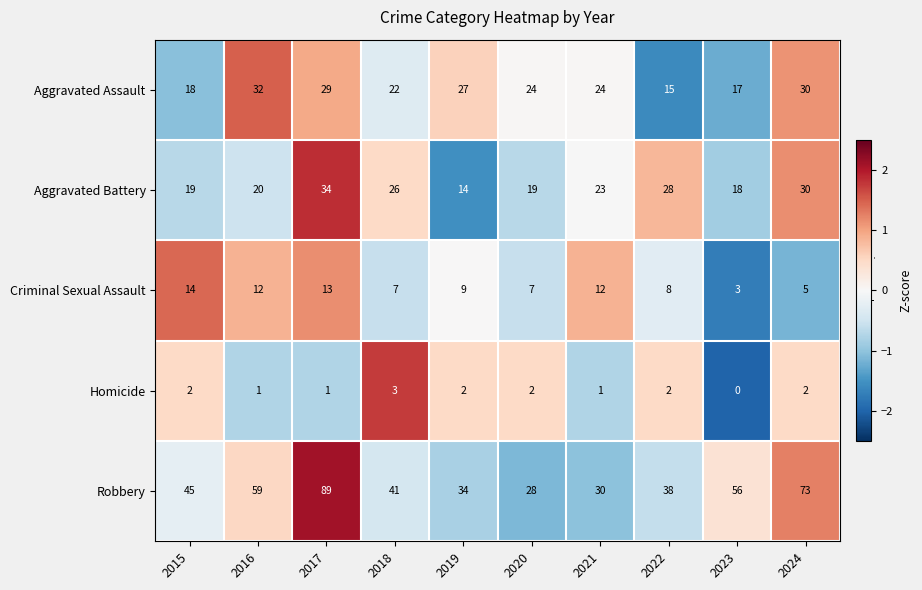

How many categories are shown in the chart?

10